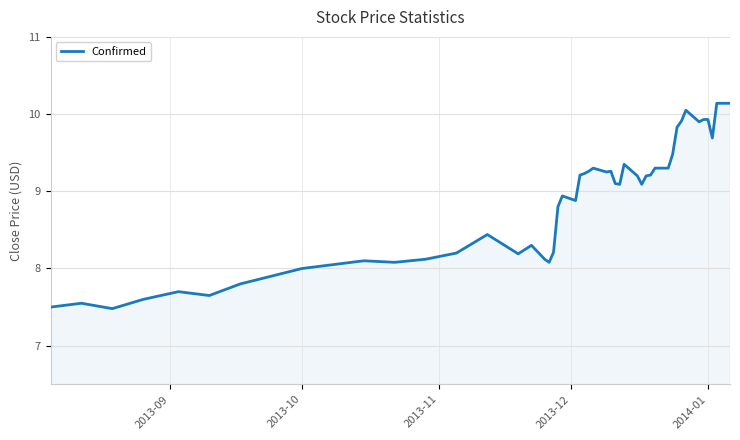

What is the difference between the maximum and minimum values?

2.7